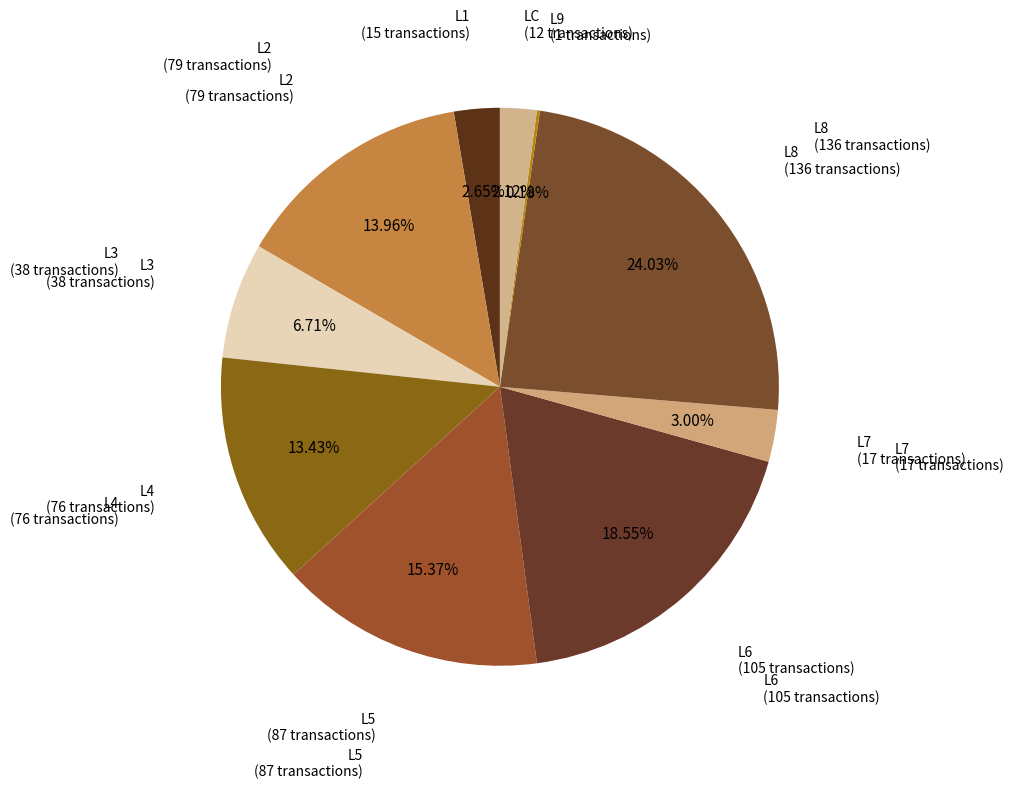

Rank the categories by value from highest to lowest.

L8, L6, L5, L2, L4, L3, L7, L1, LC, L9